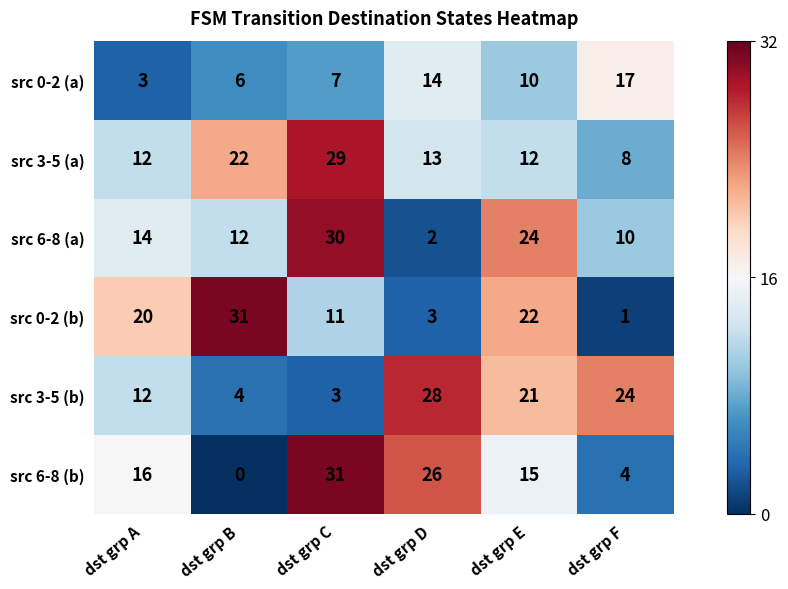

Where is src 6-8 (b) nearest to the value 15?

dst grp E